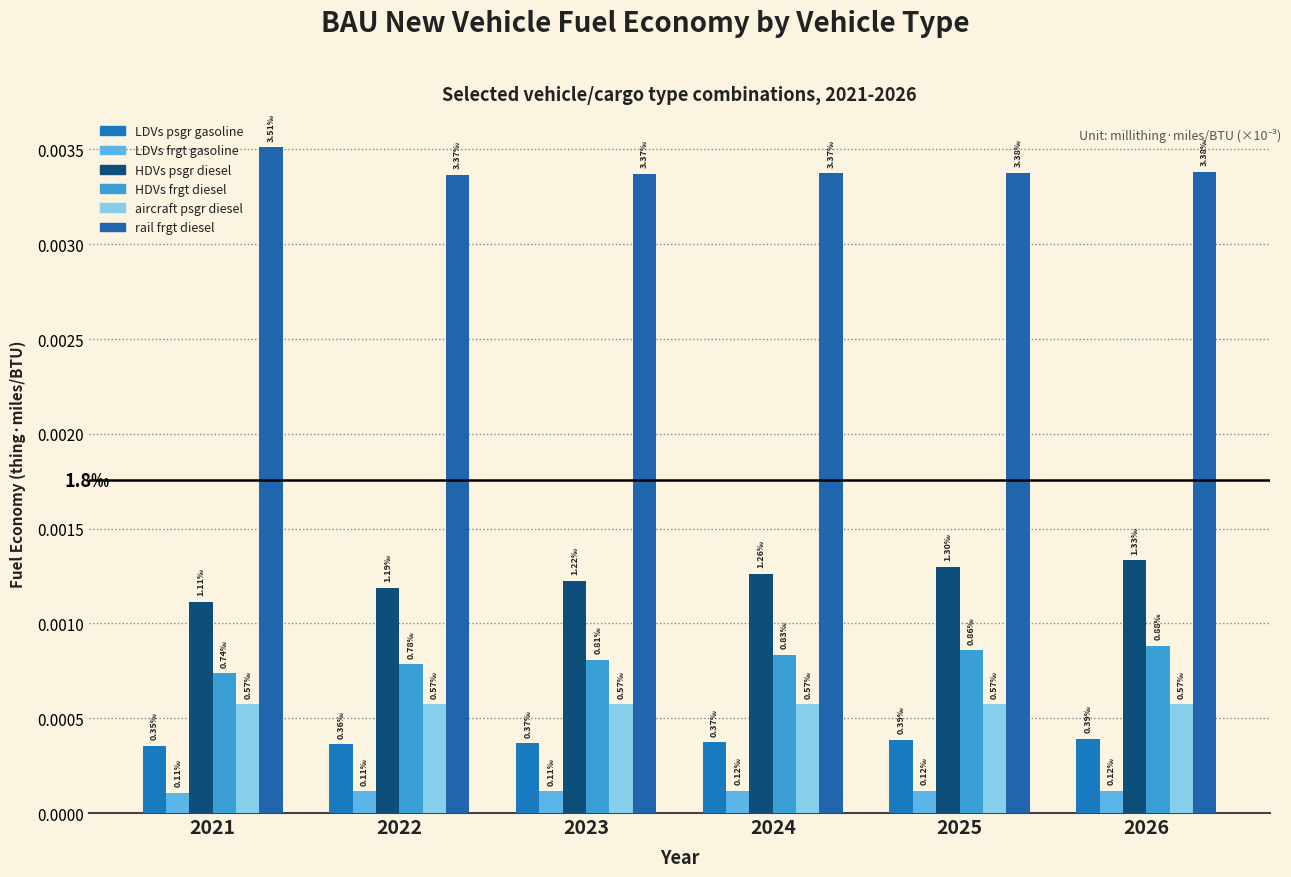

How many distinct data groups are displayed?

6